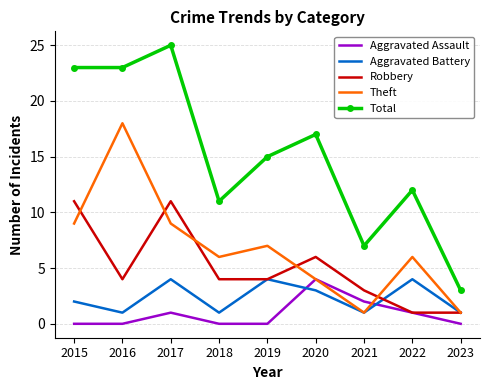

What is the difference between the maximum and minimum values in the Total series?

22